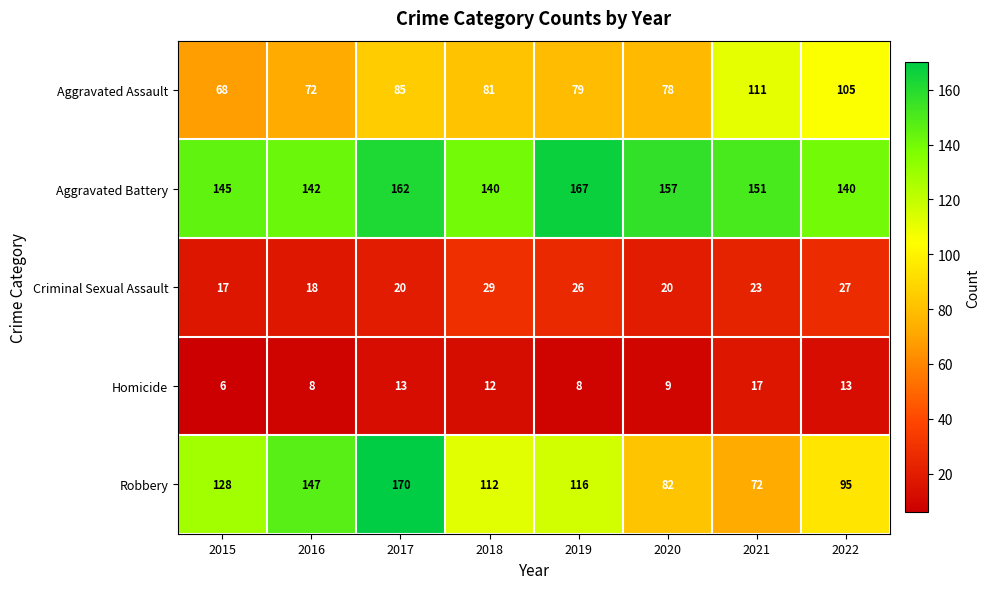

What is the highest value of the Homicide series?

17